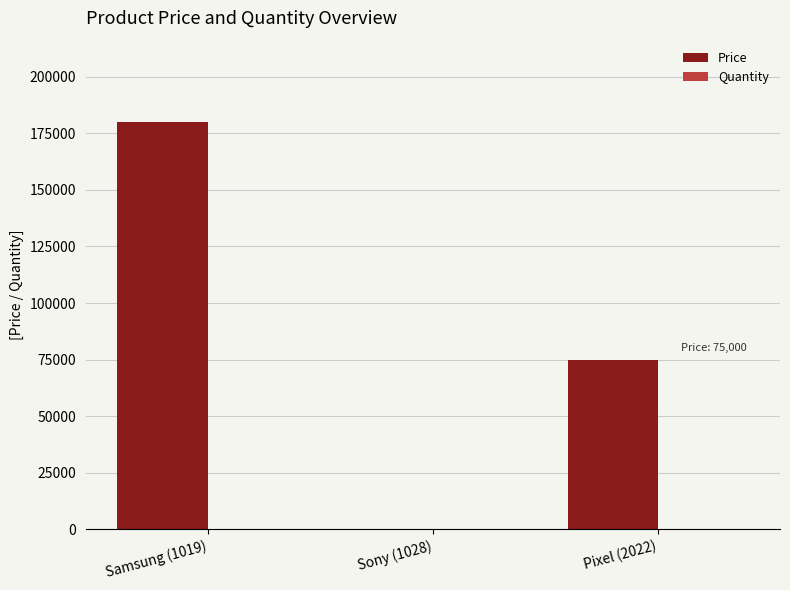

What is the sum of the Price values at Sony (1028) and Pixel (2022)?

75067